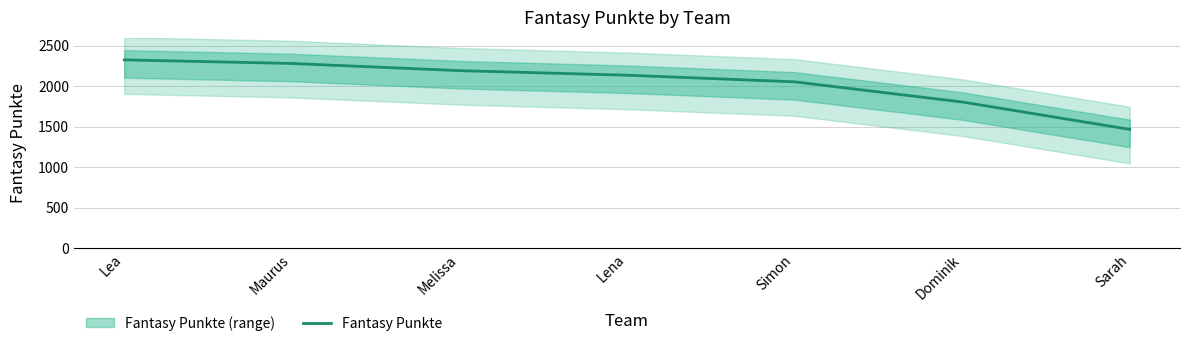

Does the chart have visible grid lines?

Yes